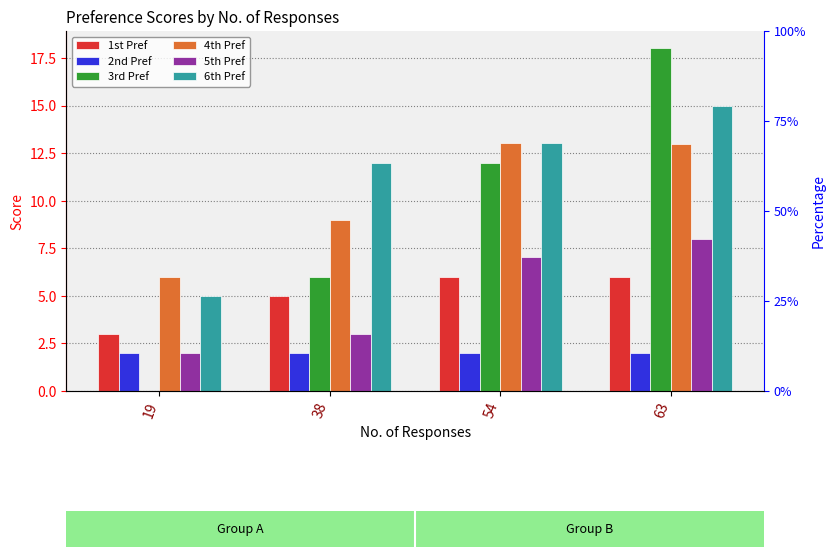

The value of 3rd Pref at 54 is 2.6. True or false?

False